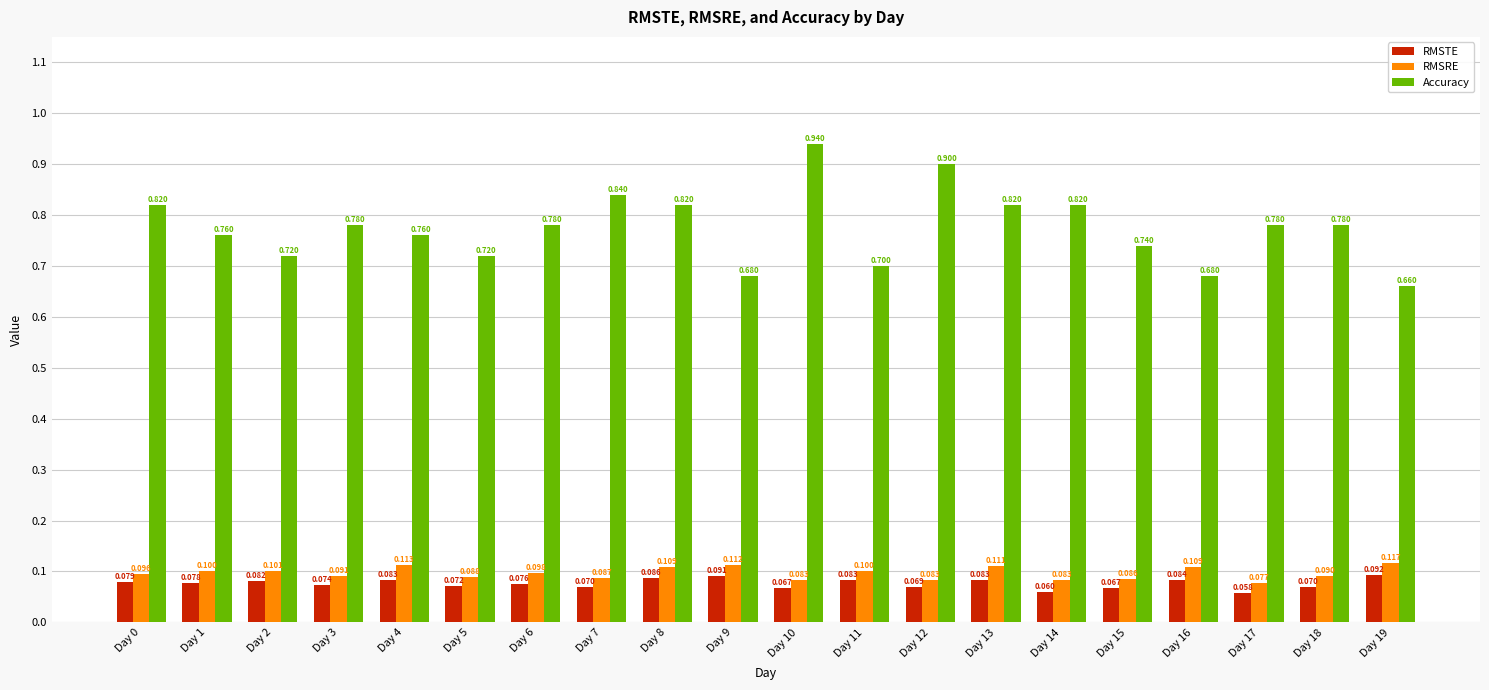

True or false: RMSRE has a value of 0.1 at Day 5.

True